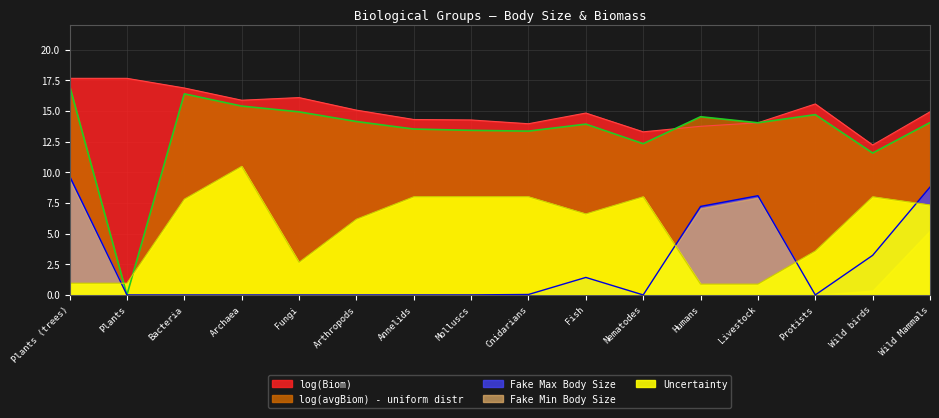

True or false: log(Biom) and Uncertainty intersect in this chart.

False